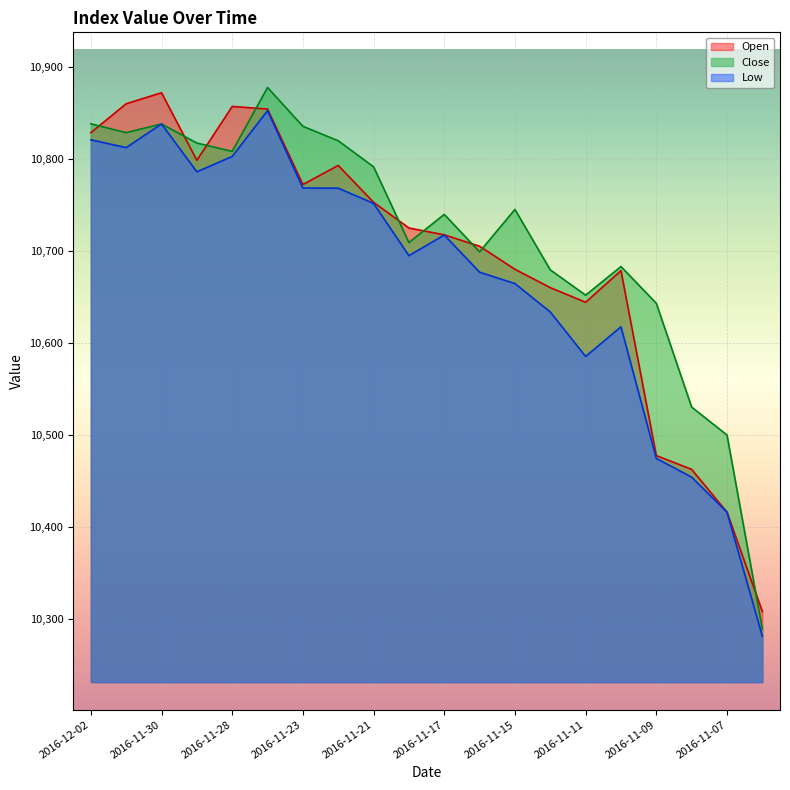

Does the chart display data point markers on the line(s)?

No